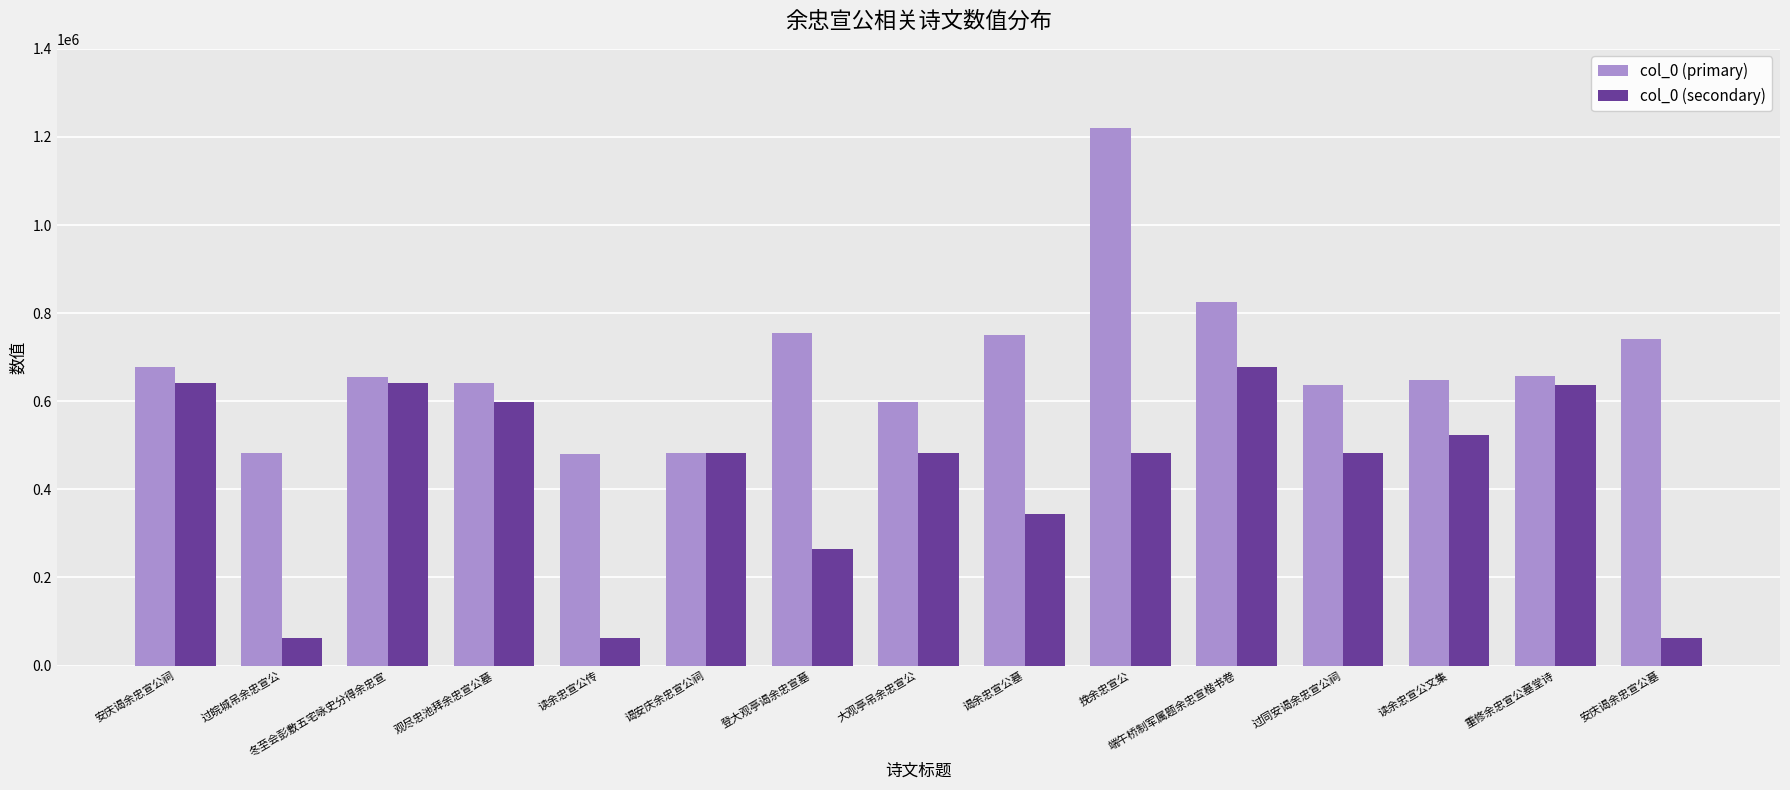

What is the smallest value displayed?

62289